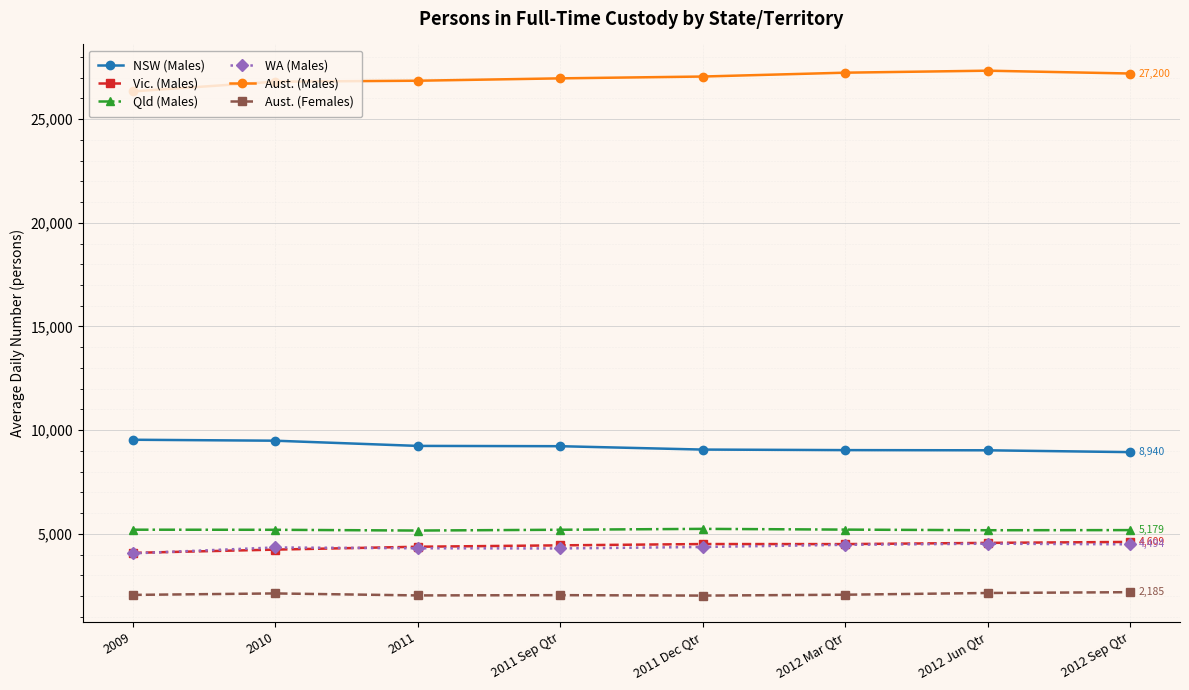

Does the chart display data point markers on the line(s)?

Yes